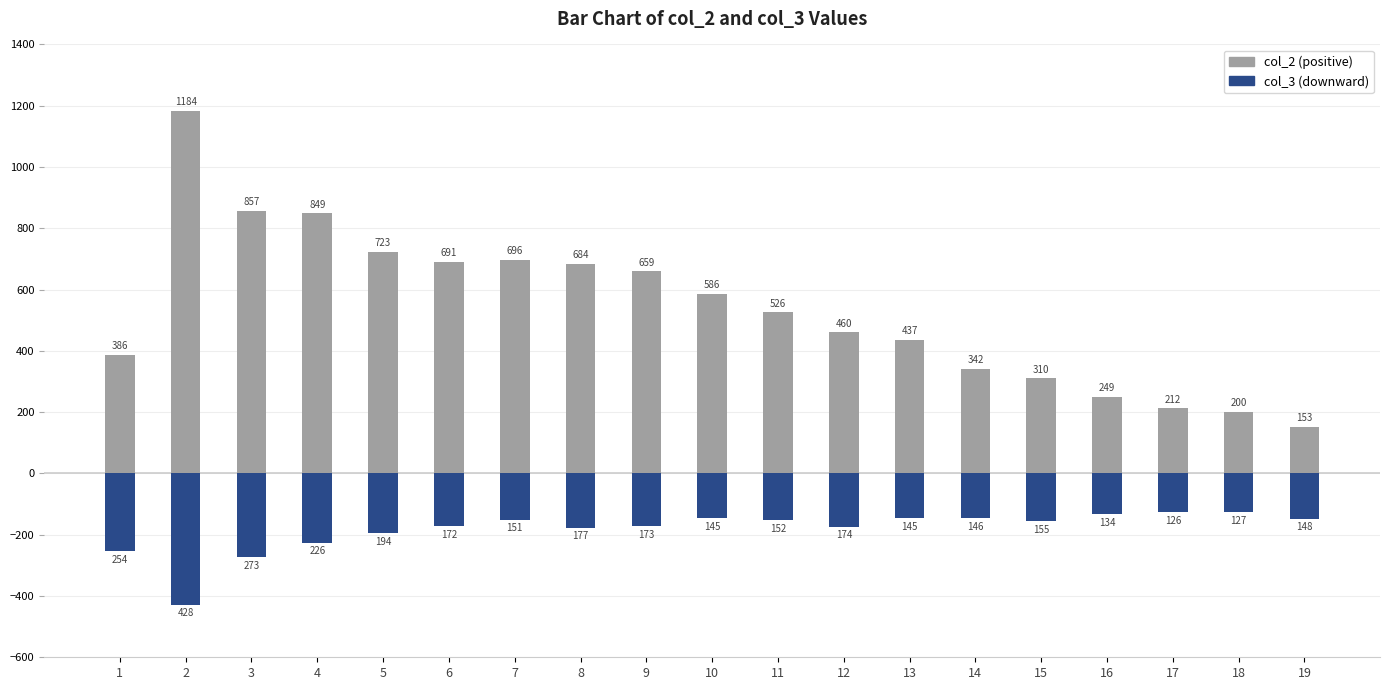

Is it true that col_3 equals -151 at 7?

True